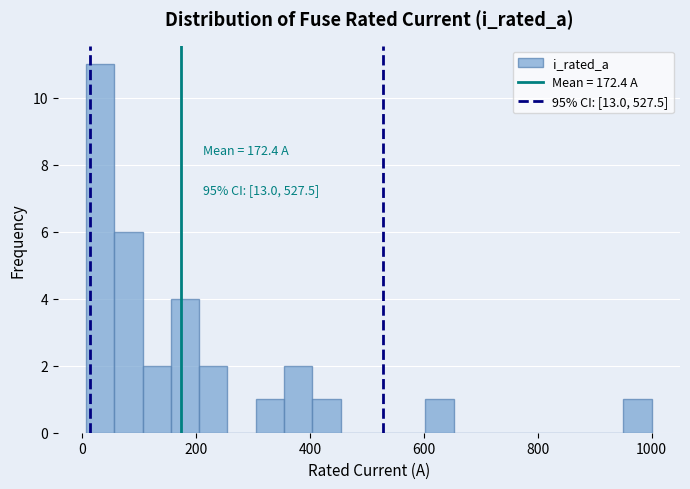

Read against the x-axis, roughly where is the centre of the tallest bar?

40